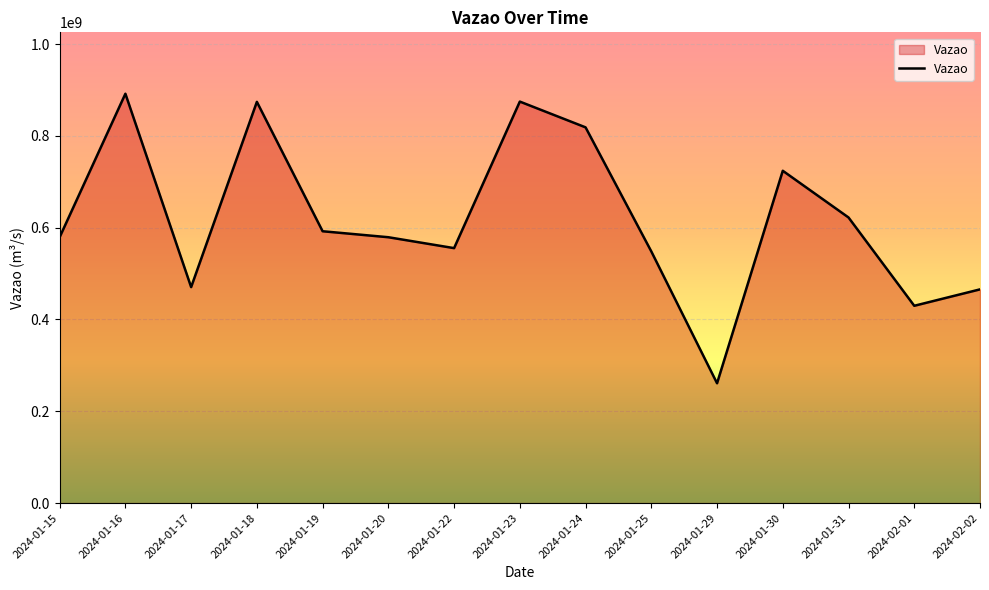

What is the greatest value displayed?

891865068.0